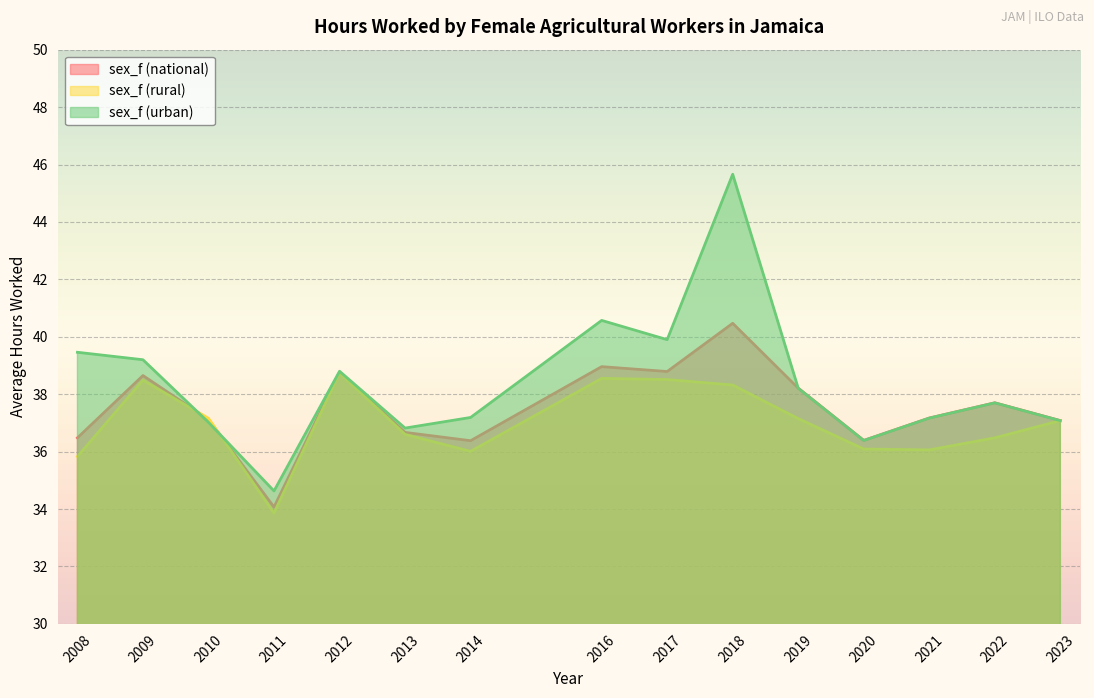

The value of sex_f (rural) at 2011 is 33.9. True or false?

True